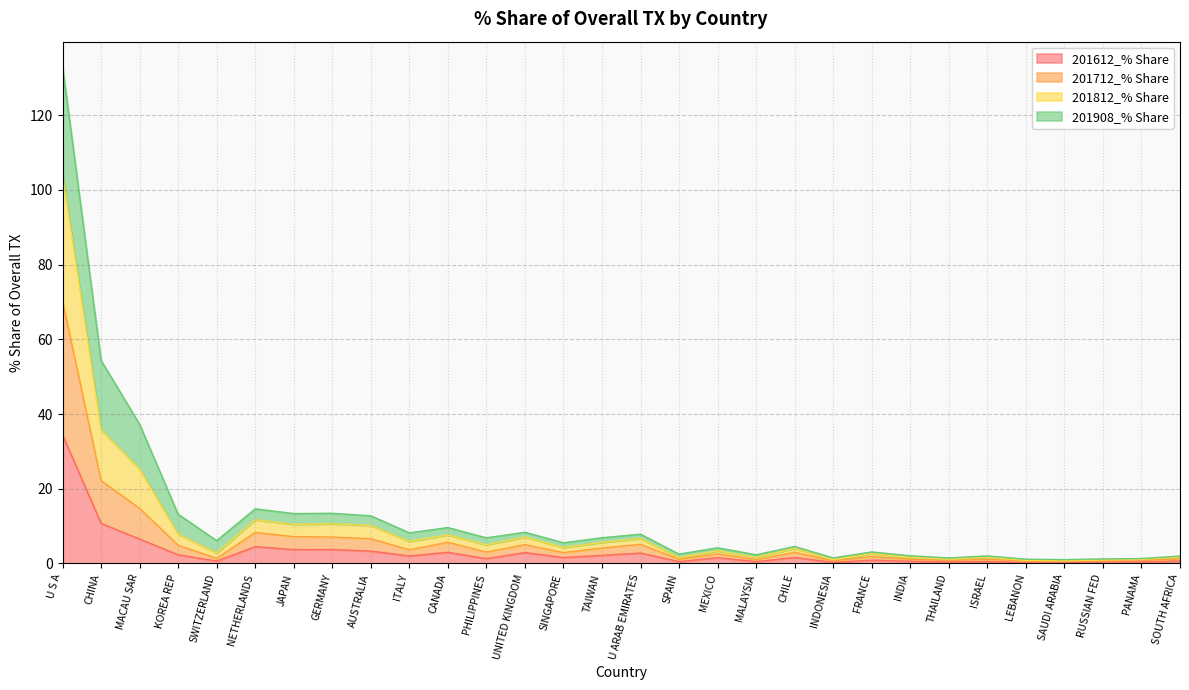

In 201612_% Share, how many points are higher than both neighbors (excluding endpoints)?

9